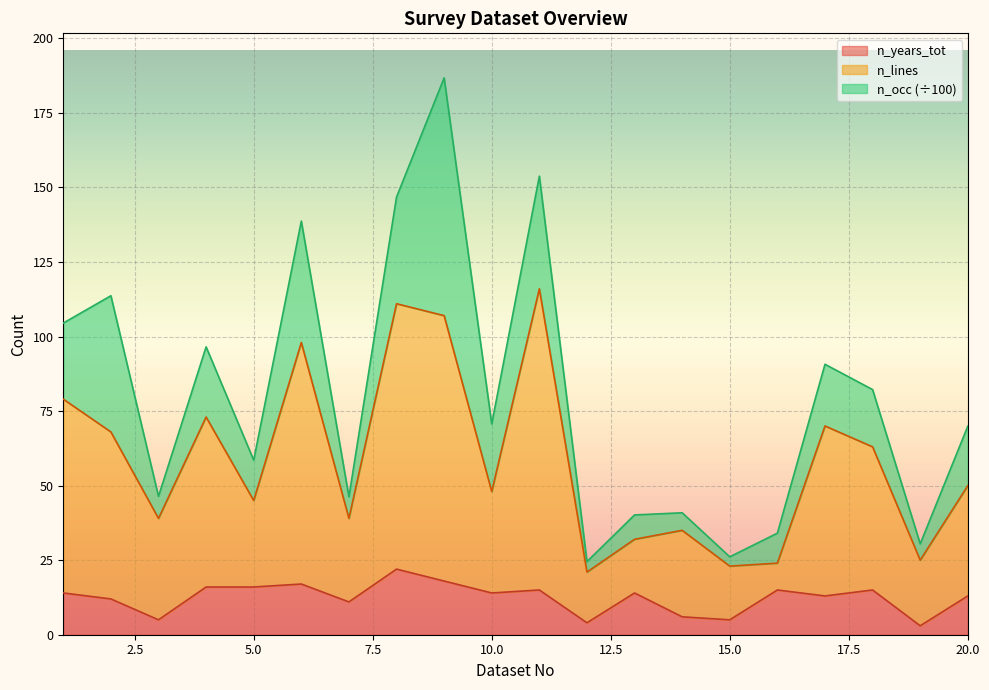

What is the average value of the n_lines series?

58